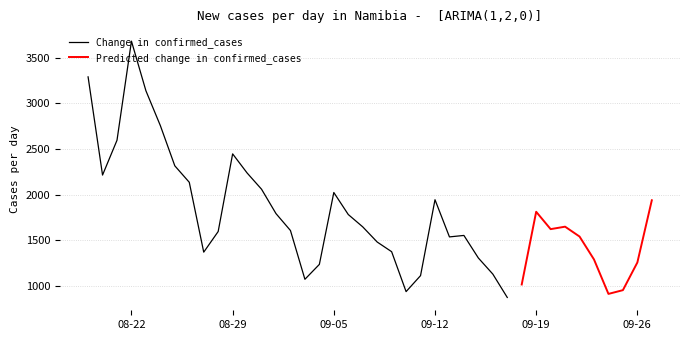

What is the label of the 34th point from the left?

2022-09-21